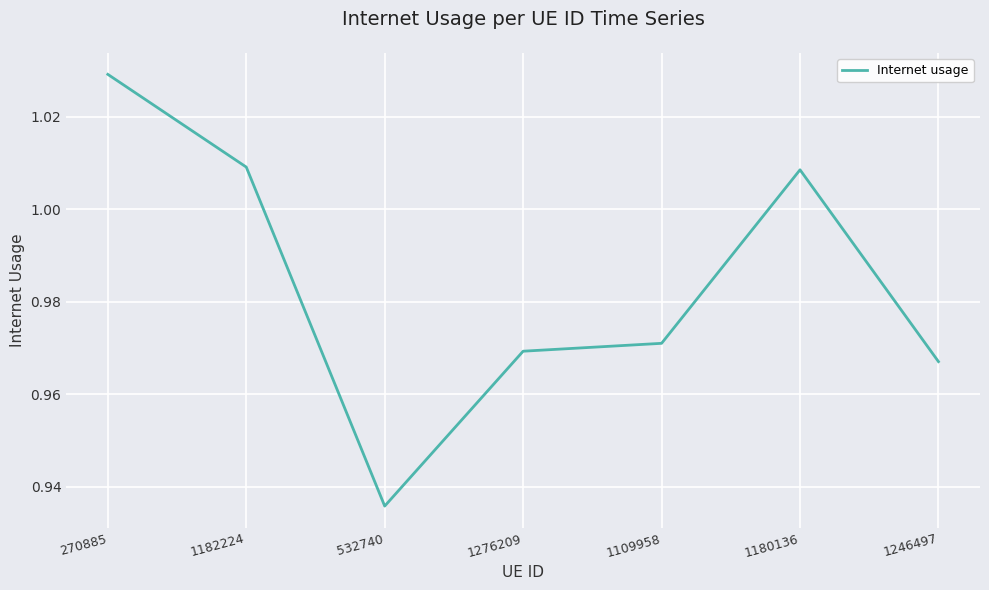

How many interior local valleys (lower than both neighbors) does the data have?

1